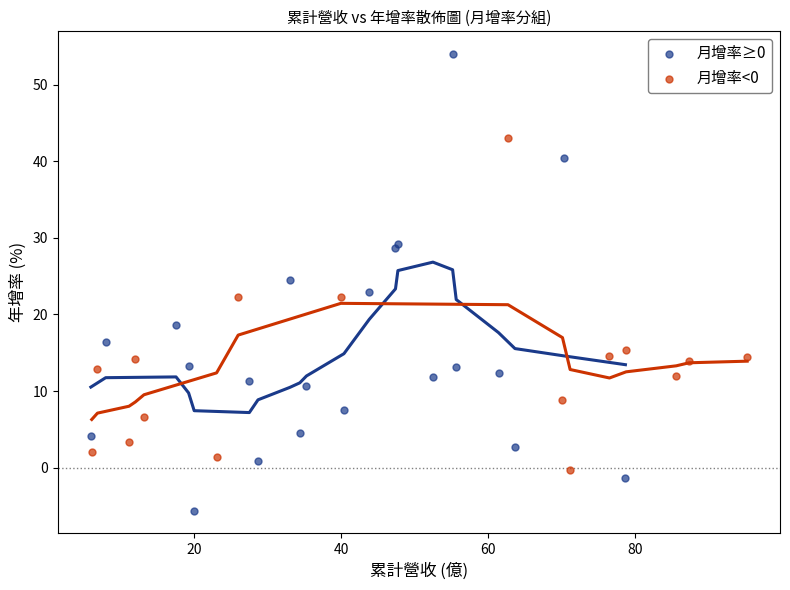

Which series reaches the minimum Y coordinate?

月增率≥0